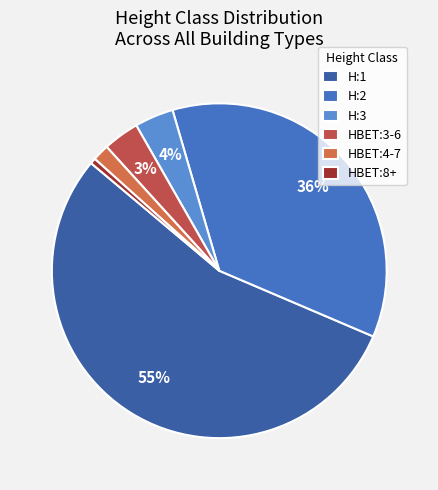

Count the number of slices in the pie.

6